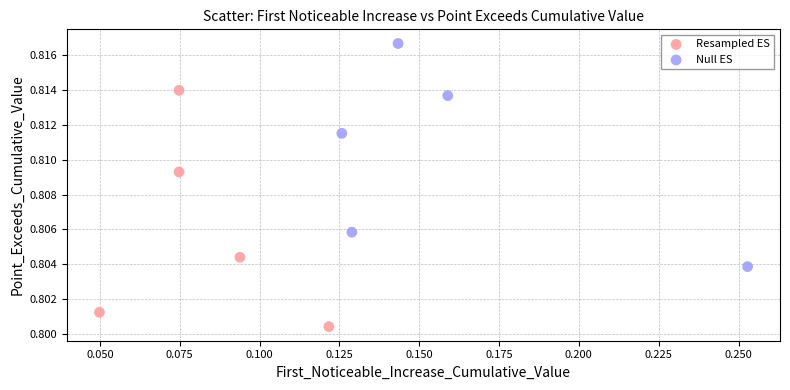

Which series reaches the minimum Y coordinate?

Resampled ES